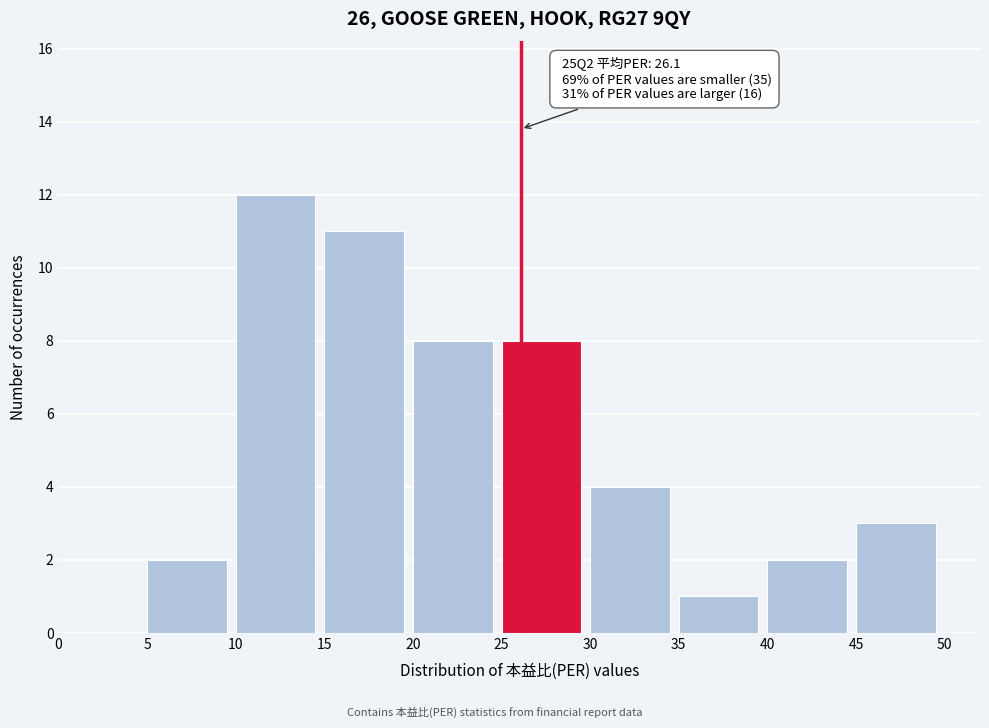

Which range on the x-axis has the tallest bar?

10 to 15